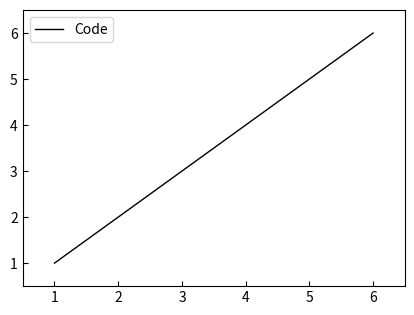

Count the values in the range 2 to 5.

4